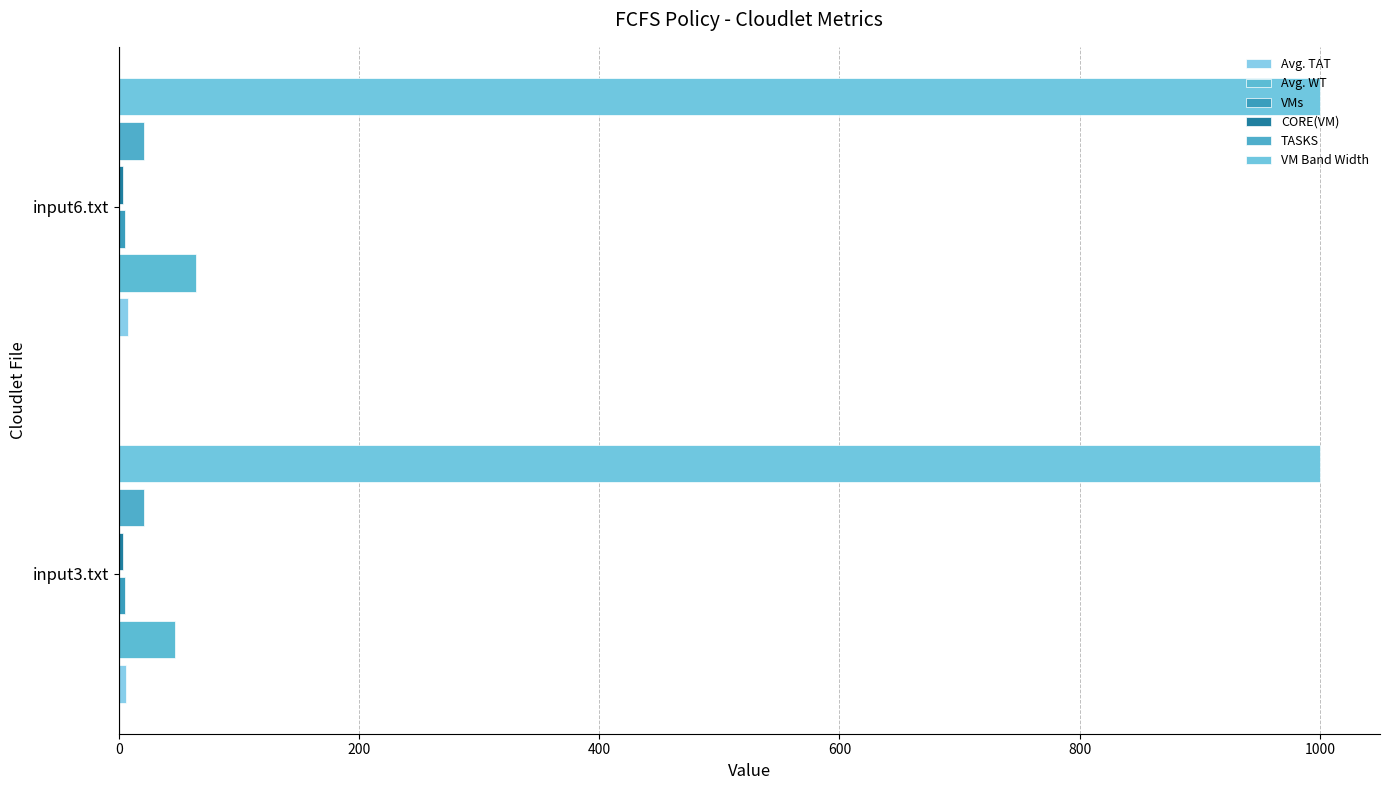

What is the value of the Avg. TAT bar at the 1st from the left?

6.3